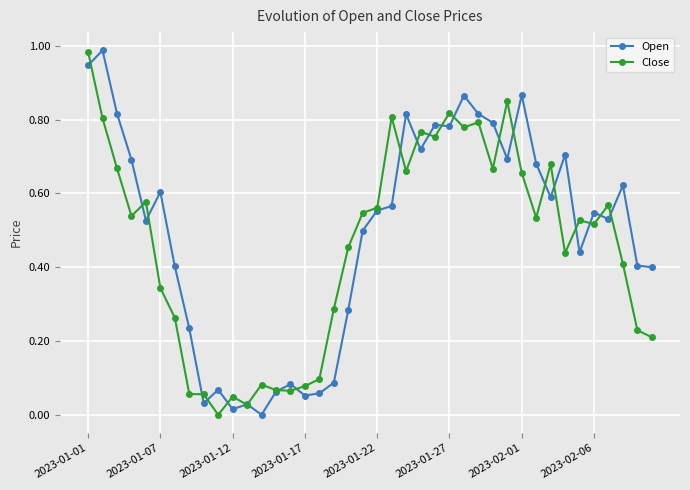

True or false: Close has more than 1 interior local peaks.

True